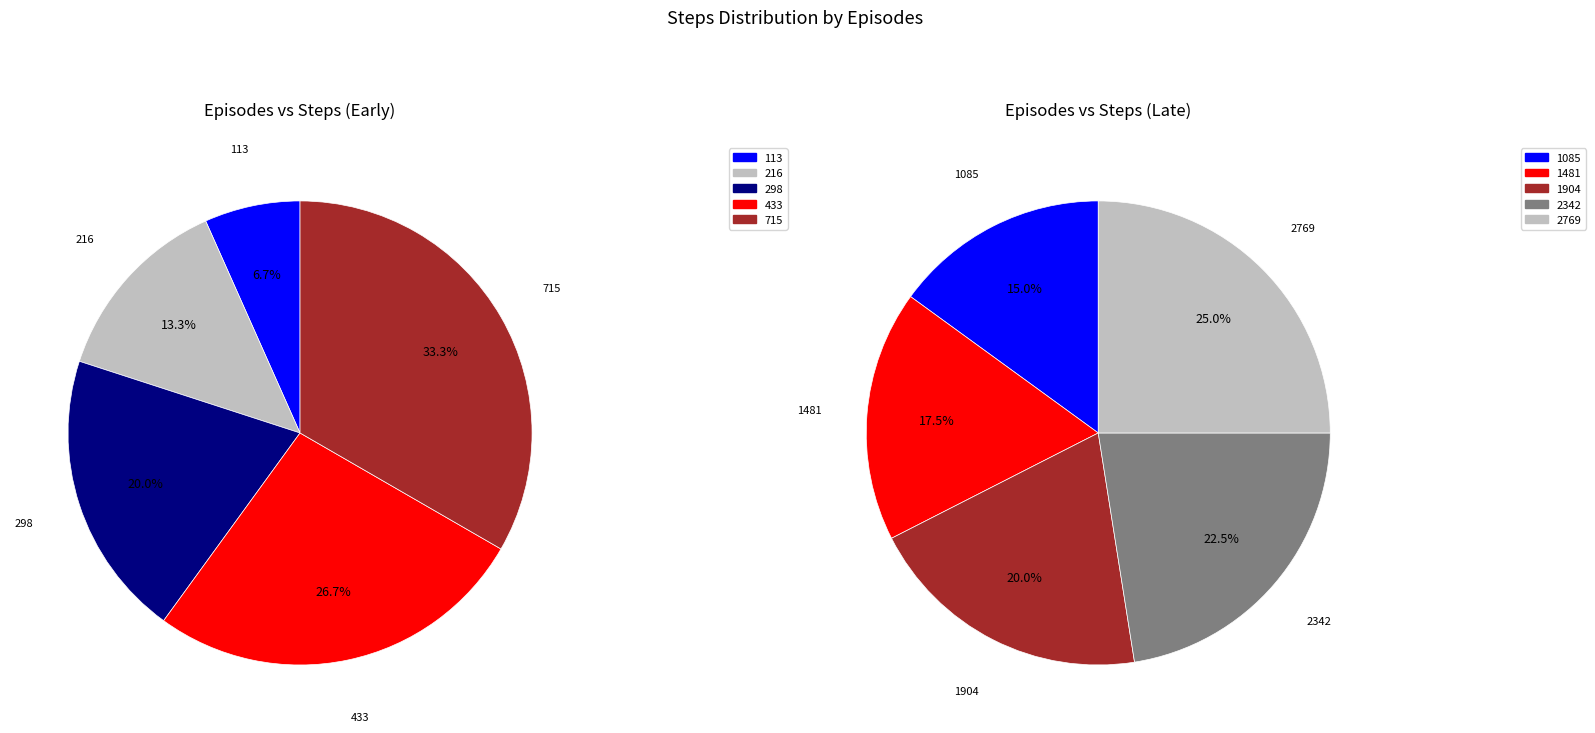

Combined, do 1904 and 1085 account for over 50%?

No